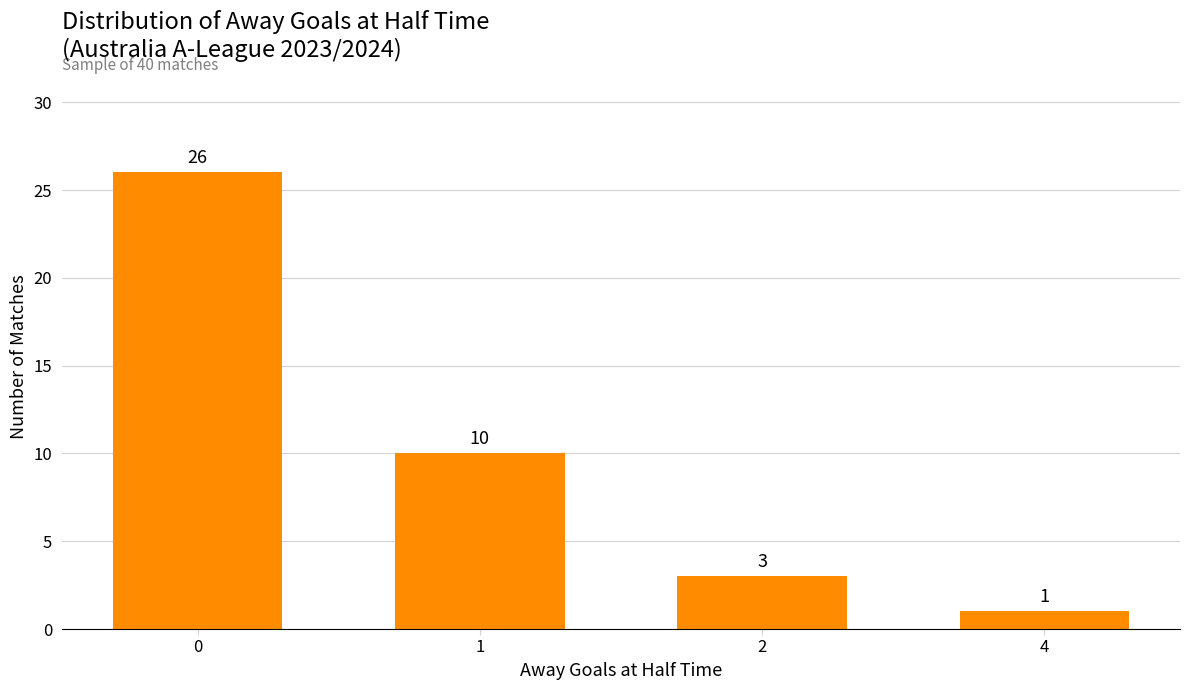

Which category has the lowest value across all series?

4